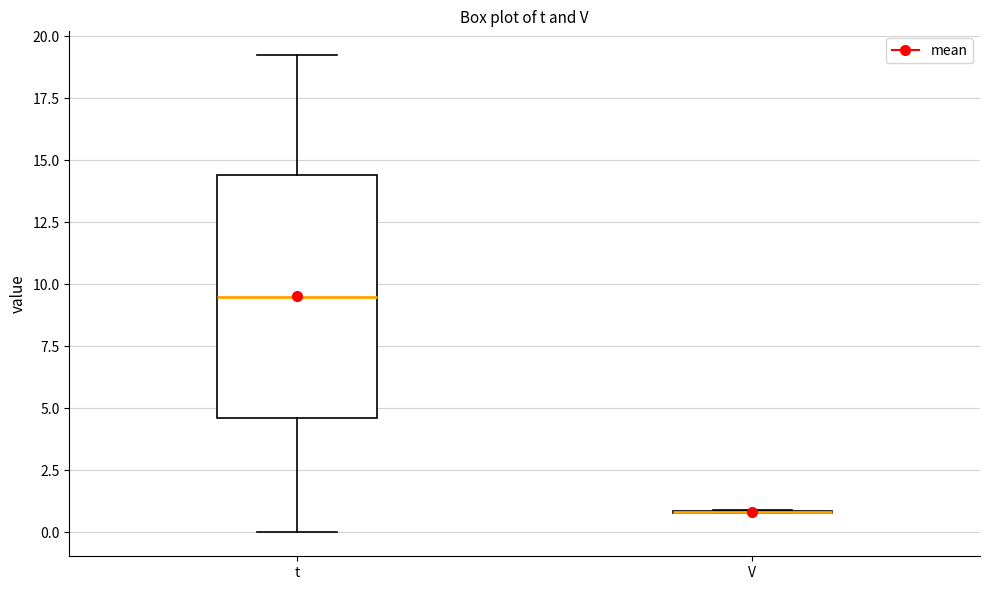

Which box is the tallest, from its lower edge to its upper edge?

t